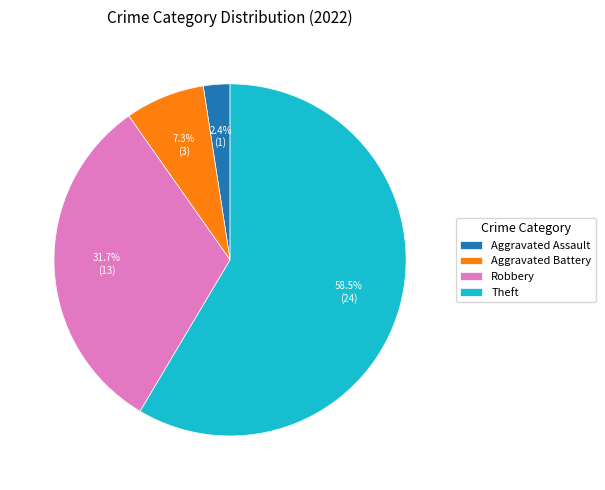

Does Theft represent more than half of the total?

Yes